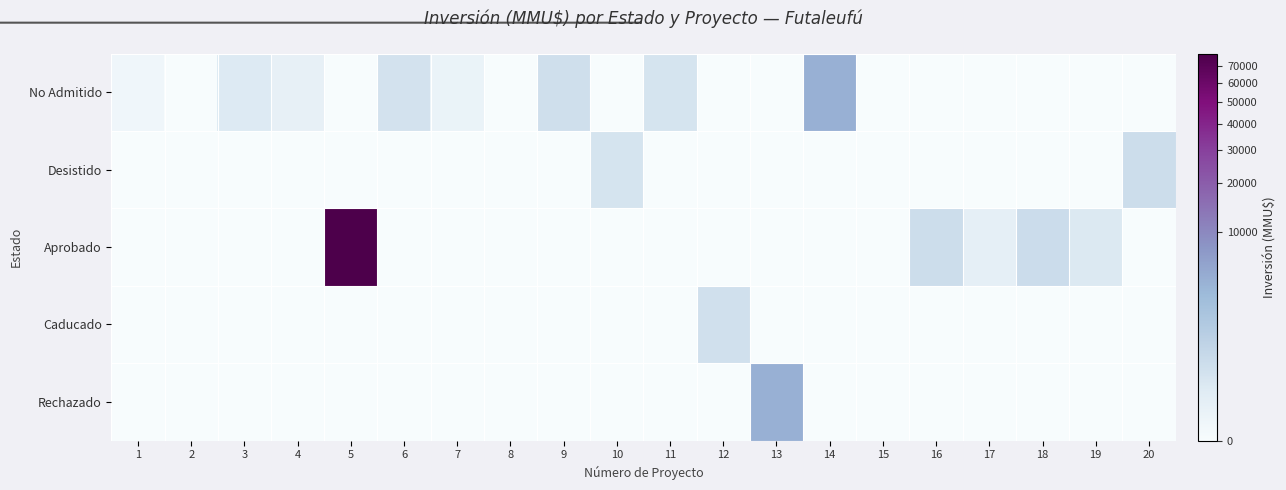

What is the spread (max minus min) of values at 20?

370